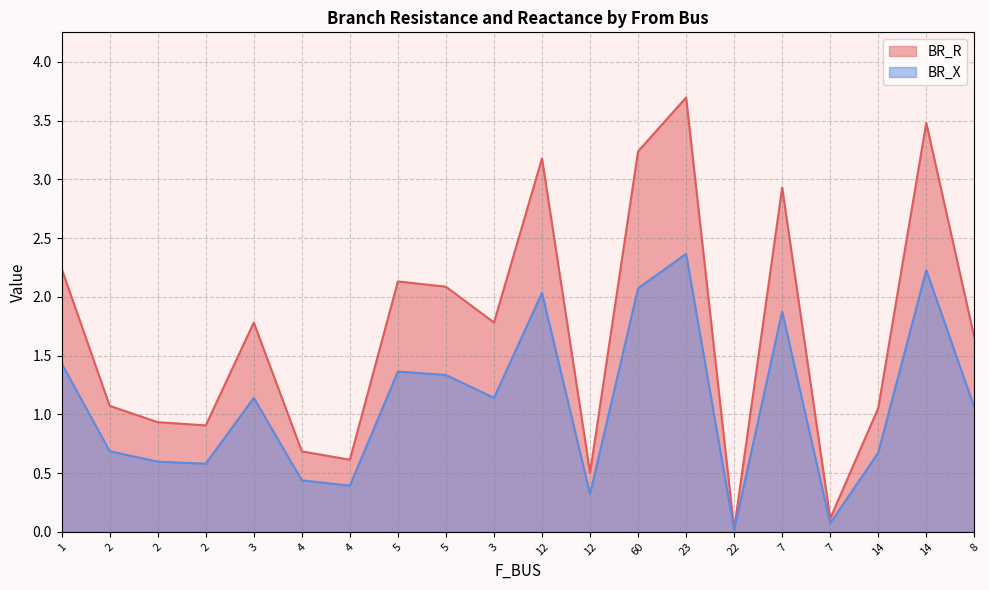

Where does the BR_X series first go above 1?

1